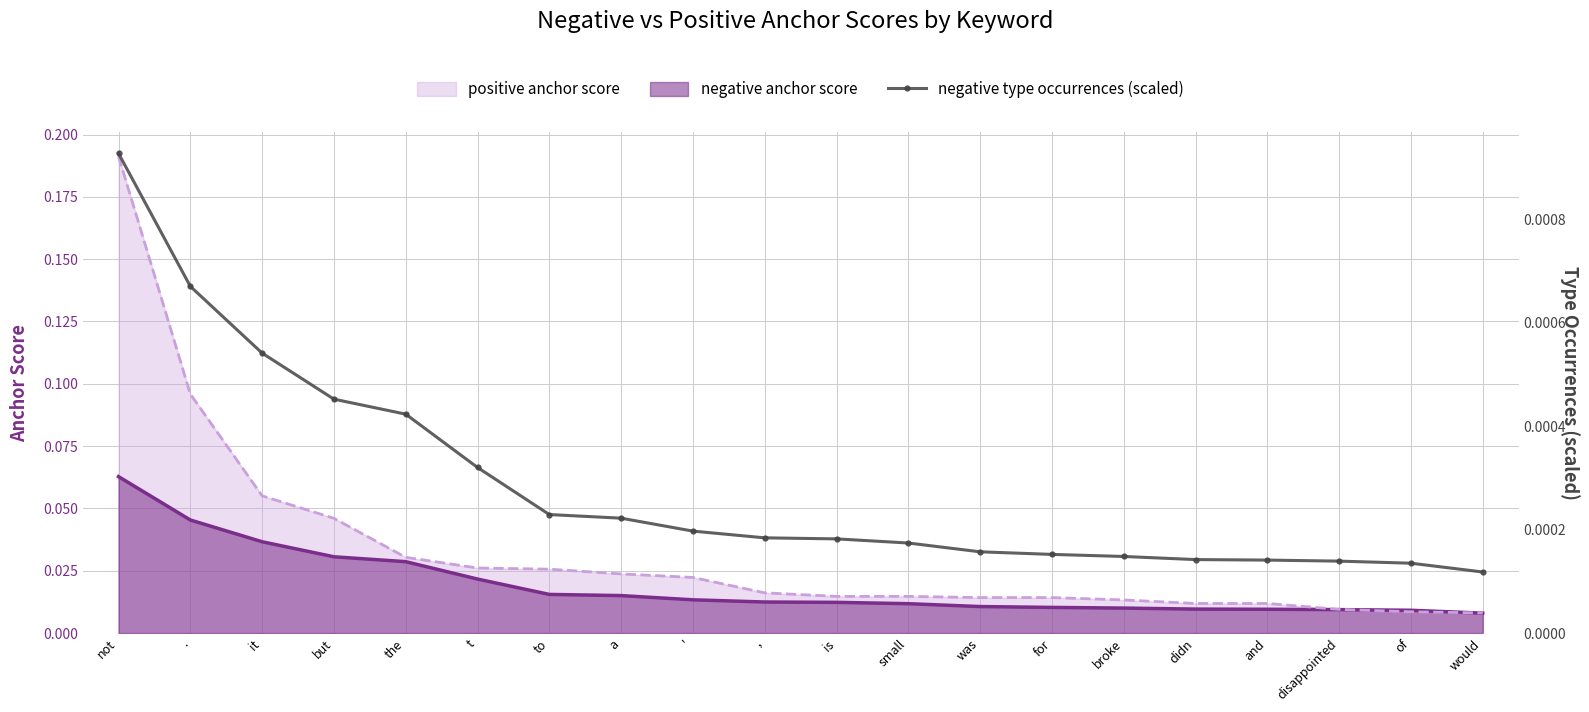

Which category has the highest value in the positive anchor score series?

not